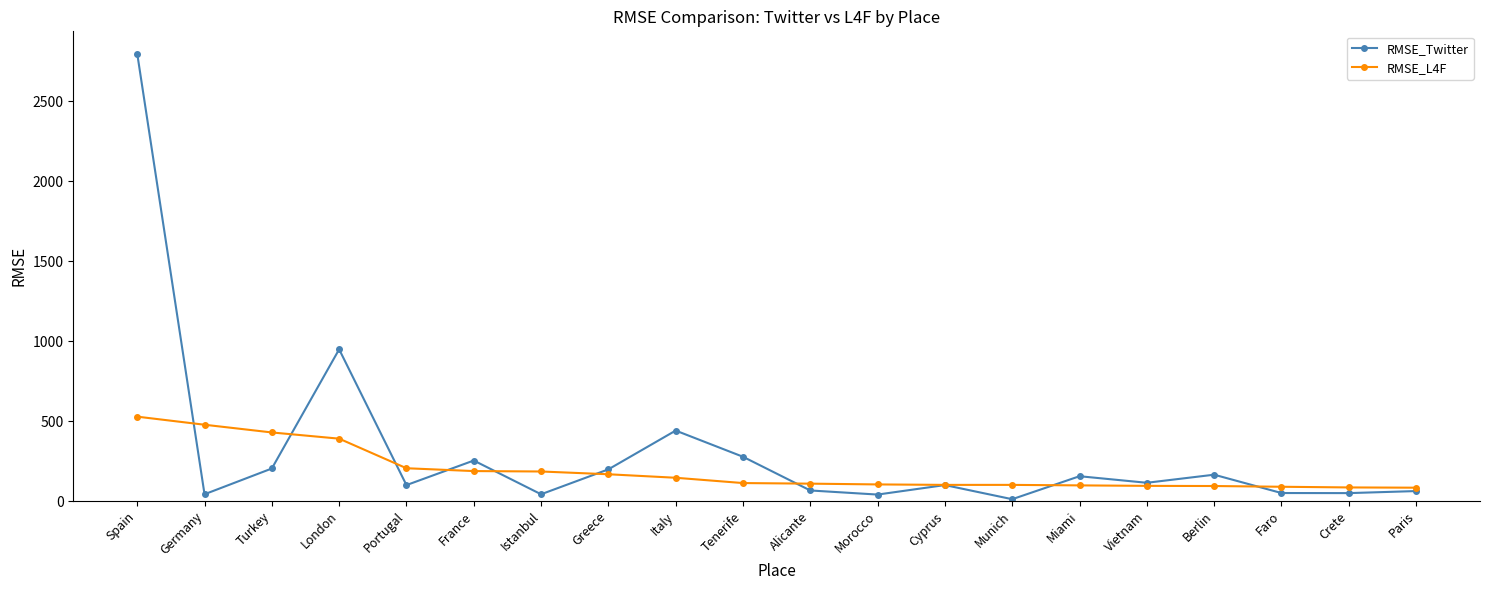

The RMSE_Twitter series shows 114.3 at Vietnam. True or false?

True